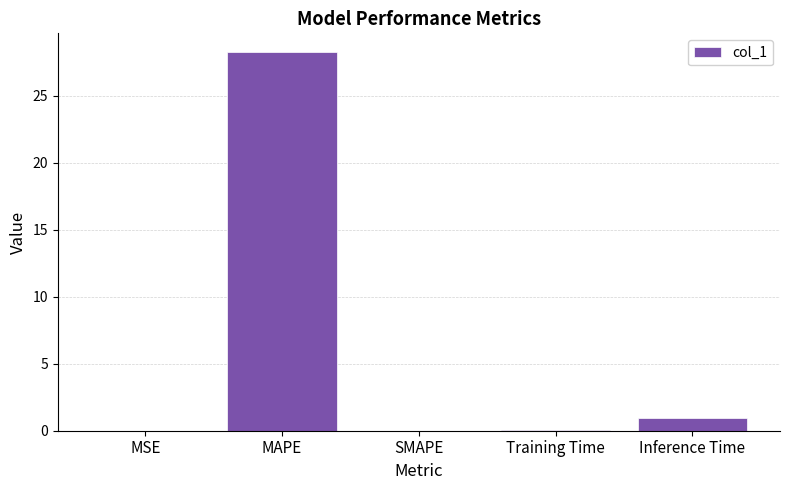

Are the bars horizontal?

No